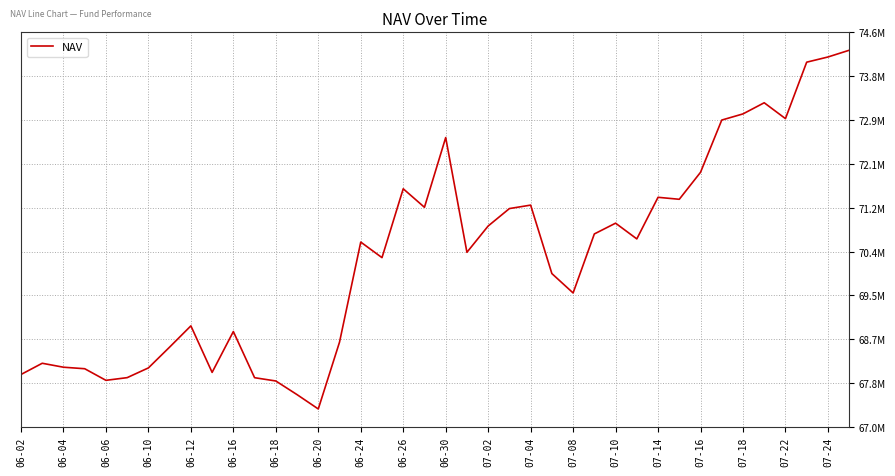

Is this an area chart (filled region under the line)?

No